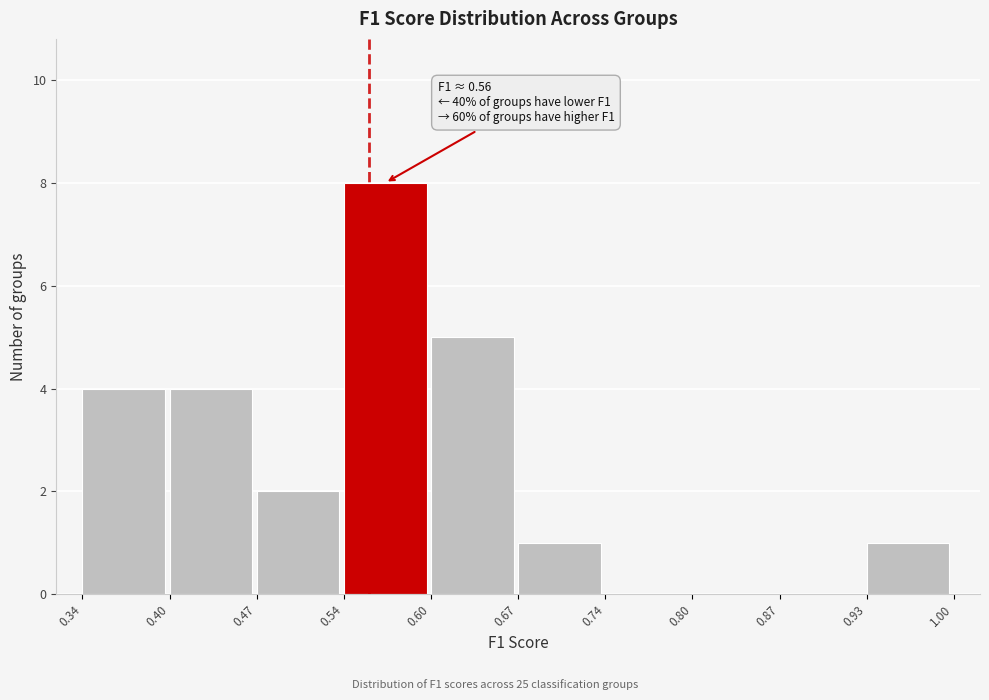

Which range on the x-axis has the tallest bar?

0.54 to 0.60